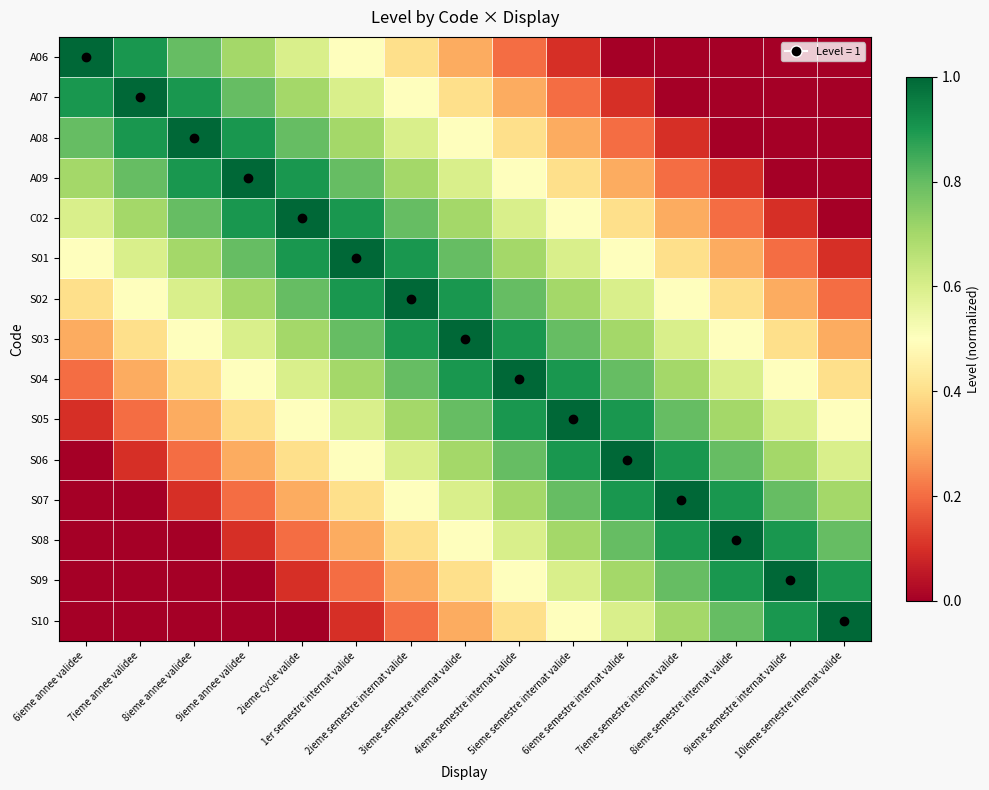

Reading right to left, list all the values displayed in this chart.

A06: 10ieme semestre internat valide=0.0	9ieme semestre internat valide=0.0	8ieme semestre internat valide=0.0	7ieme semestre internat valide=0.0	6ieme semestre internat valide=0.0	5ieme semestre internat valide=0.1	4ieme semestre internat valide=0.2	3ieme semestre internat valide=0.3	2ieme semestre internat valide=0.4	1er semestre internat valide=0.5	2ieme cycle valide=0.6	9ieme annee validee=0.7	8ieme annee validee=0.8	7ieme annee validee=0.9	6ieme annee validee=1.0
A07: 10ieme semestre internat valide=0.0	9ieme semestre internat valide=0.0	8ieme semestre internat valide=0.0	7ieme semestre internat valide=0.0	6ieme semestre internat valide=0.1	5ieme semestre internat valide=0.2	4ieme semestre internat valide=0.3	3ieme semestre internat valide=0.4	2ieme semestre internat valide=0.5	1er semestre internat valide=0.6	2ieme cycle valide=0.7	9ieme annee validee=0.8	8ieme annee validee=0.9	7ieme annee validee=1.0	6ieme annee validee=0.9
A08: 10ieme semestre internat valide=0.0	9ieme semestre internat valide=0.0	8ieme semestre internat valide=0.0	7ieme semestre internat valide=0.1	6ieme semestre internat valide=0.2	5ieme semestre internat valide=0.3	4ieme semestre internat valide=0.4	3ieme semestre internat valide=0.5	2ieme semestre internat valide=0.6	1er semestre internat valide=0.7	2ieme cycle valide=0.8	9ieme annee validee=0.9	8ieme annee validee=1.0	7ieme annee validee=0.9	6ieme annee validee=0.8
A09: 10ieme semestre internat valide=0.0	9ieme semestre internat valide=0.0	8ieme semestre internat valide=0.1	7ieme semestre internat valide=0.2	6ieme semestre internat valide=0.3	5ieme semestre internat valide=0.4	4ieme semestre internat valide=0.5	3ieme semestre internat valide=0.6	2ieme semestre internat valide=0.7	1er semestre internat valide=0.8	2ieme cycle valide=0.9	9ieme annee validee=1.0	8ieme annee validee=0.9	7ieme annee validee=0.8	6ieme annee validee=0.7
C02: 10ieme semestre internat valide=0.0	9ieme semestre internat valide=0.1	8ieme semestre internat valide=0.2	7ieme semestre internat valide=0.3	6ieme semestre internat valide=0.4	5ieme semestre internat valide=0.5	4ieme semestre internat valide=0.6	3ieme semestre internat valide=0.7	2ieme semestre internat valide=0.8	1er semestre internat valide=0.9	2ieme cycle valide=1.0	9ieme annee validee=0.9	8ieme annee validee=0.8	7ieme annee validee=0.7	6ieme annee validee=0.6
S01: 10ieme semestre internat valide=0.1	9ieme semestre internat valide=0.2	8ieme semestre internat valide=0.3	7ieme semestre internat valide=0.4	6ieme semestre internat valide=0.5	5ieme semestre internat valide=0.6	4ieme semestre internat valide=0.7	3ieme semestre internat valide=0.8	2ieme semestre internat valide=0.9	1er semestre internat valide=1.0	2ieme cycle valide=0.9	9ieme annee validee=0.8	8ieme annee validee=0.7	7ieme annee validee=0.6	6ieme annee validee=0.5
S02: 10ieme semestre internat valide=0.2	9ieme semestre internat valide=0.3	8ieme semestre internat valide=0.4	7ieme semestre internat valide=0.5	6ieme semestre internat valide=0.6	5ieme semestre internat valide=0.7	4ieme semestre internat valide=0.8	3ieme semestre internat valide=0.9	2ieme semestre internat valide=1.0	1er semestre internat valide=0.9	2ieme cycle valide=0.8	9ieme annee validee=0.7	8ieme annee validee=0.6	7ieme annee validee=0.5	6ieme annee validee=0.4
S03: 10ieme semestre internat valide=0.3	9ieme semestre internat valide=0.4	8ieme semestre internat valide=0.5	7ieme semestre internat valide=0.6	6ieme semestre internat valide=0.7	5ieme semestre internat valide=0.8	4ieme semestre internat valide=0.9	3ieme semestre internat valide=1.0	2ieme semestre internat valide=0.9	1er semestre internat valide=0.8	2ieme cycle valide=0.7	9ieme annee validee=0.6	8ieme annee validee=0.5	7ieme annee validee=0.4	6ieme annee validee=0.3
S04: 10ieme semestre internat valide=0.4	9ieme semestre internat valide=0.5	8ieme semestre internat valide=0.6	7ieme semestre internat valide=0.7	6ieme semestre internat valide=0.8	5ieme semestre internat valide=0.9	4ieme semestre internat valide=1.0	3ieme semestre internat valide=0.9	2ieme semestre internat valide=0.8	1er semestre internat valide=0.7	2ieme cycle valide=0.6	9ieme annee validee=0.5	8ieme annee validee=0.4	7ieme annee validee=0.3	6ieme annee validee=0.2
S05: 10ieme semestre internat valide=0.5	9ieme semestre internat valide=0.6	8ieme semestre internat valide=0.7	7ieme semestre internat valide=0.8	6ieme semestre internat valide=0.9	5ieme semestre internat valide=1.0	4ieme semestre internat valide=0.9	3ieme semestre internat valide=0.8	2ieme semestre internat valide=0.7	1er semestre internat valide=0.6	2ieme cycle valide=0.5	9ieme annee validee=0.4	8ieme annee validee=0.3	7ieme annee validee=0.2	6ieme annee validee=0.1
S06: 10ieme semestre internat valide=0.6	9ieme semestre internat valide=0.7	8ieme semestre internat valide=0.8	7ieme semestre internat valide=0.9	6ieme semestre internat valide=1.0	5ieme semestre internat valide=0.9	4ieme semestre internat valide=0.8	3ieme semestre internat valide=0.7	2ieme semestre internat valide=0.6	1er semestre internat valide=0.5	2ieme cycle valide=0.4	9ieme annee validee=0.3	8ieme annee validee=0.2	7ieme annee validee=0.1	6ieme annee validee=0.0
S07: 10ieme semestre internat valide=0.7	9ieme semestre internat valide=0.8	8ieme semestre internat valide=0.9	7ieme semestre internat valide=1.0	6ieme semestre internat valide=0.9	5ieme semestre internat valide=0.8	4ieme semestre internat valide=0.7	3ieme semestre internat valide=0.6	2ieme semestre internat valide=0.5	1er semestre internat valide=0.4	2ieme cycle valide=0.3	9ieme annee validee=0.2	8ieme annee validee=0.1	7ieme annee validee=0.0	6ieme annee validee=0.0
S08: 10ieme semestre internat valide=0.8	9ieme semestre internat valide=0.9	8ieme semestre internat valide=1.0	7ieme semestre internat valide=0.9	6ieme semestre internat valide=0.8	5ieme semestre internat valide=0.7	4ieme semestre internat valide=0.6	3ieme semestre internat valide=0.5	2ieme semestre internat valide=0.4	1er semestre internat valide=0.3	2ieme cycle valide=0.2	9ieme annee validee=0.1	8ieme annee validee=0.0	7ieme annee validee=0.0	6ieme annee validee=0.0
S09: 10ieme semestre internat valide=0.9	9ieme semestre internat valide=1.0	8ieme semestre internat valide=0.9	7ieme semestre internat valide=0.8	6ieme semestre internat valide=0.7	5ieme semestre internat valide=0.6	4ieme semestre internat valide=0.5	3ieme semestre internat valide=0.4	2ieme semestre internat valide=0.3	1er semestre internat valide=0.2	2ieme cycle valide=0.1	9ieme annee validee=0.0	8ieme annee validee=0.0	7ieme annee validee=0.0	6ieme annee validee=0.0
S10: 10ieme semestre internat valide=1.0	9ieme semestre internat valide=0.9	8ieme semestre internat valide=0.8	7ieme semestre internat valide=0.7	6ieme semestre internat valide=0.6	5ieme semestre internat valide=0.5	4ieme semestre internat valide=0.4	3ieme semestre internat valide=0.3	2ieme semestre internat valide=0.2	1er semestre internat valide=0.1	2ieme cycle valide=0.0	9ieme annee validee=0.0	8ieme annee validee=0.0	7ieme annee validee=0.0	6ieme annee validee=0.0